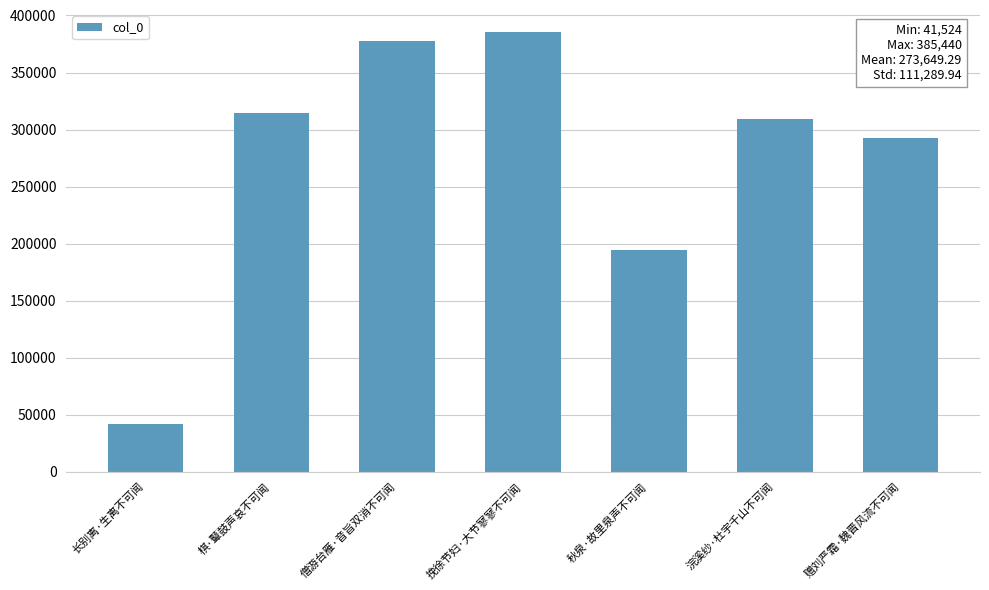

What is the difference between the second highest and minimum values?

335991